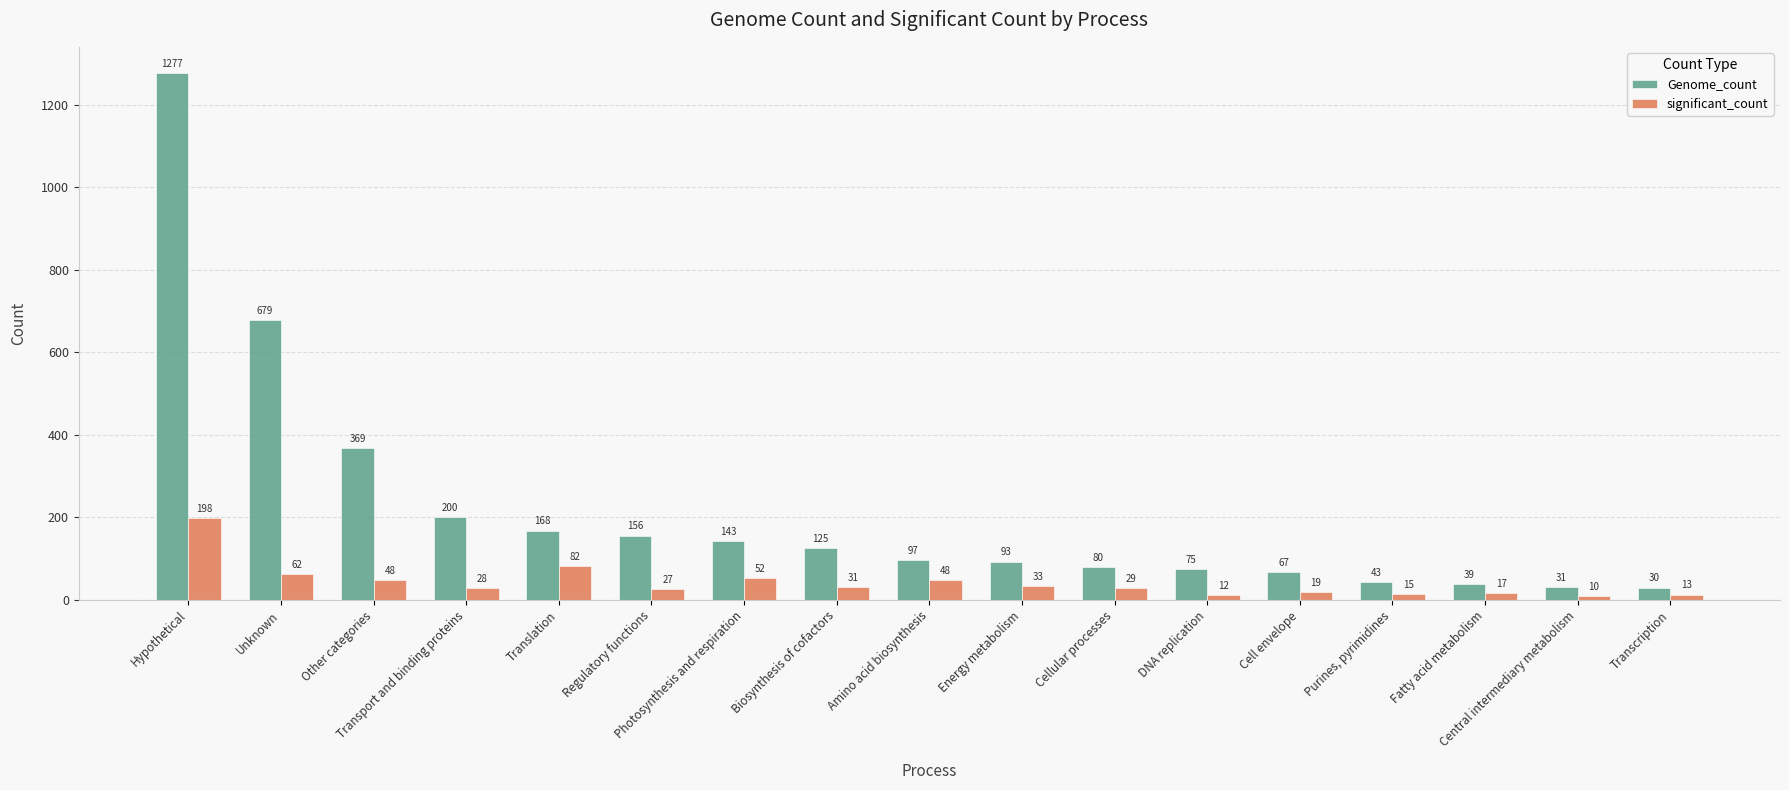

How many data points in significant_count are less than 29?

8